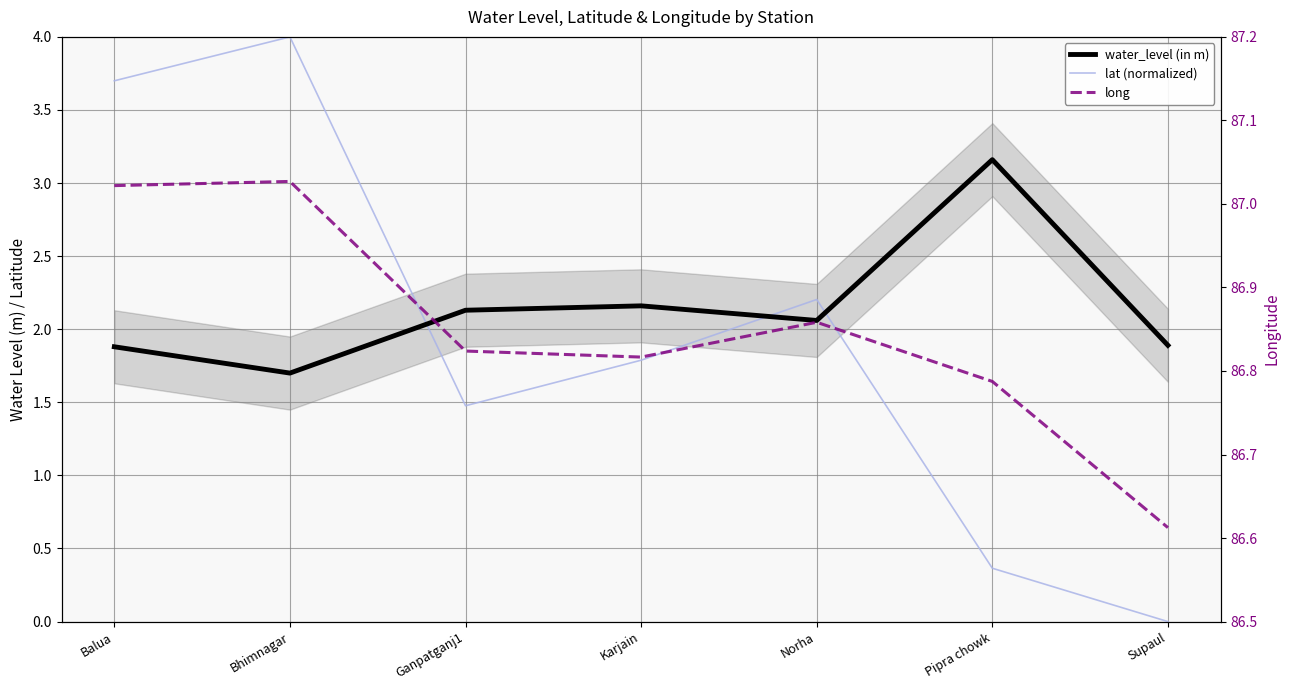

Reading left to right, what are all the values shown in this chart?

water_level (in m): 1.9	1.7	2.1	2.2	2.1	3.2	1.9
lat (normalized): 3.7	4.0	1.5	1.8	2.2	0.4	0.0
long: 87.0	87.0	86.8	86.8	86.9	86.8	86.6